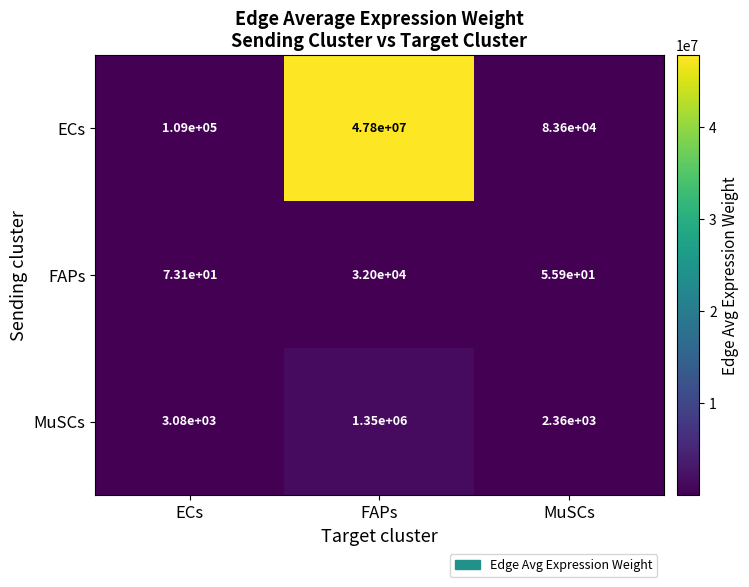

What is the maximum value shown in the chart?

47800000.0